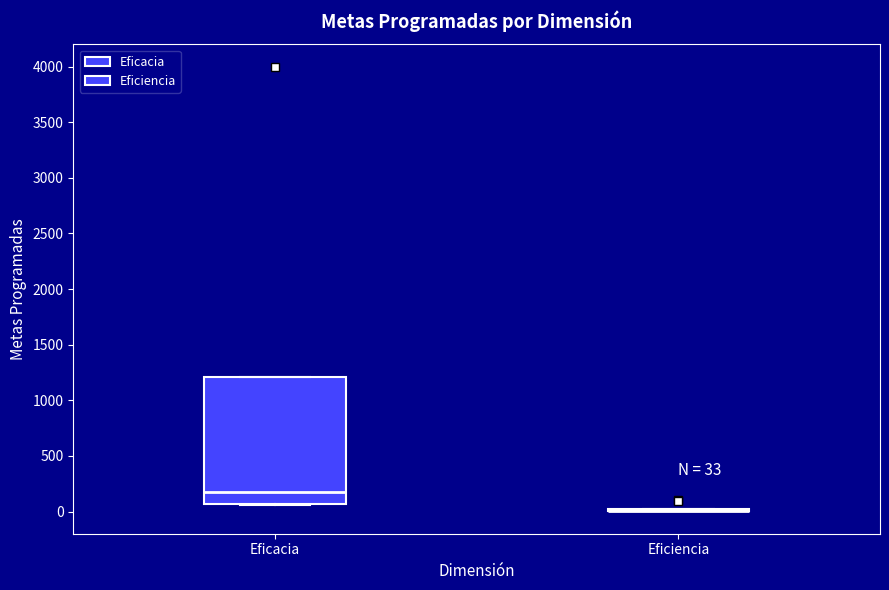

Which box is the tallest, from its lower edge to its upper edge?

Eficacia